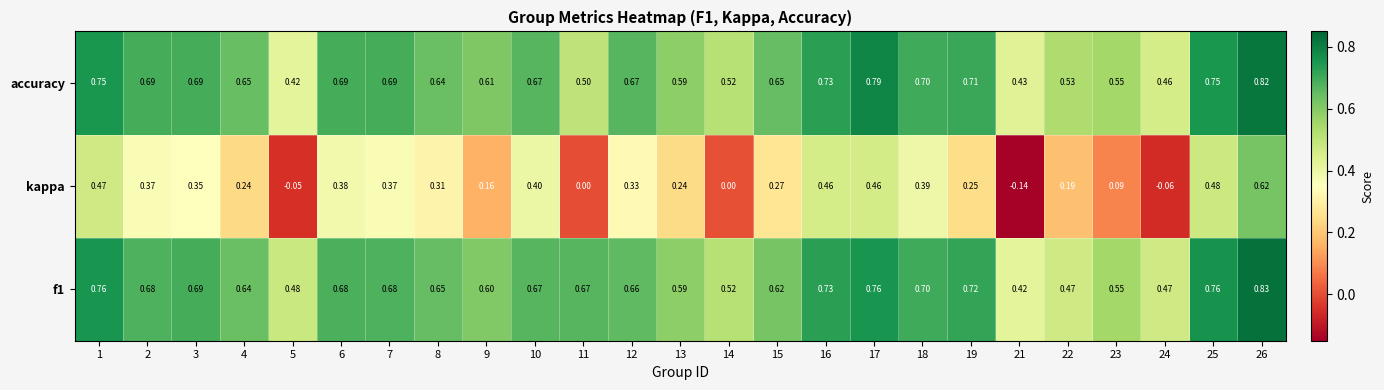

At which category is the sum across all series the highest?

26